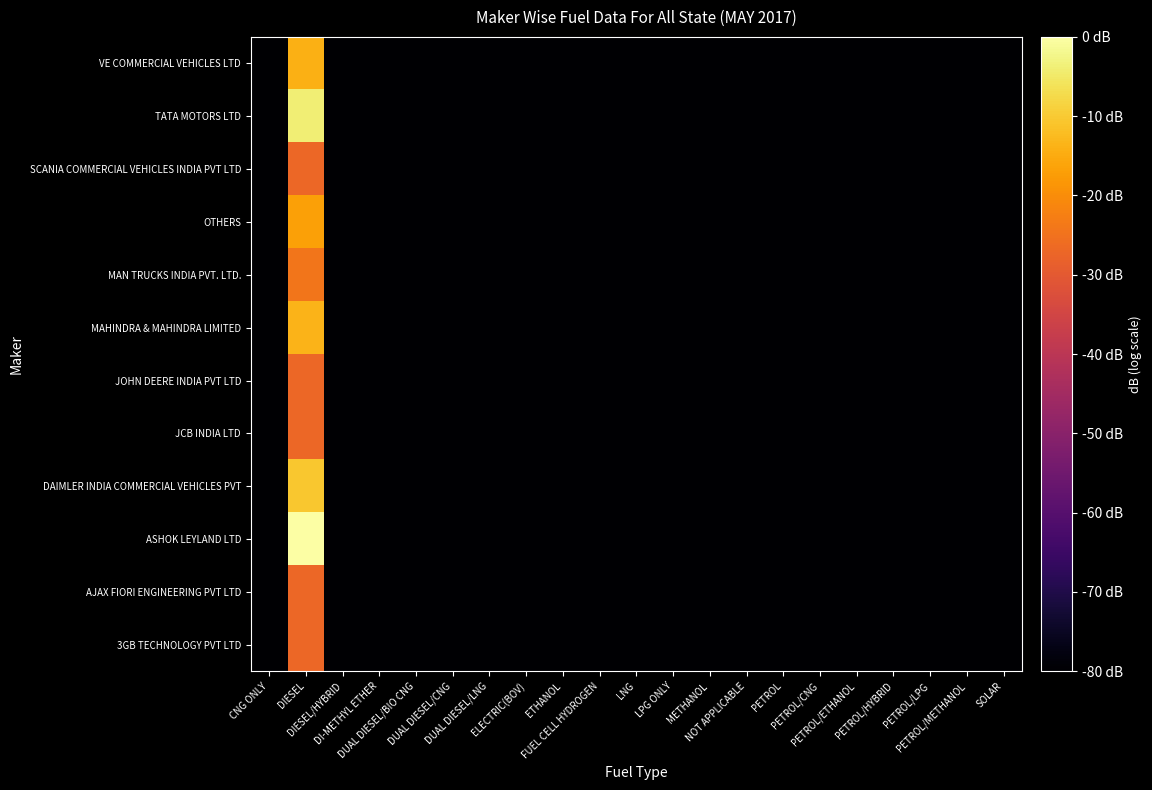

At which category is the sum across all series the highest?

DIESEL